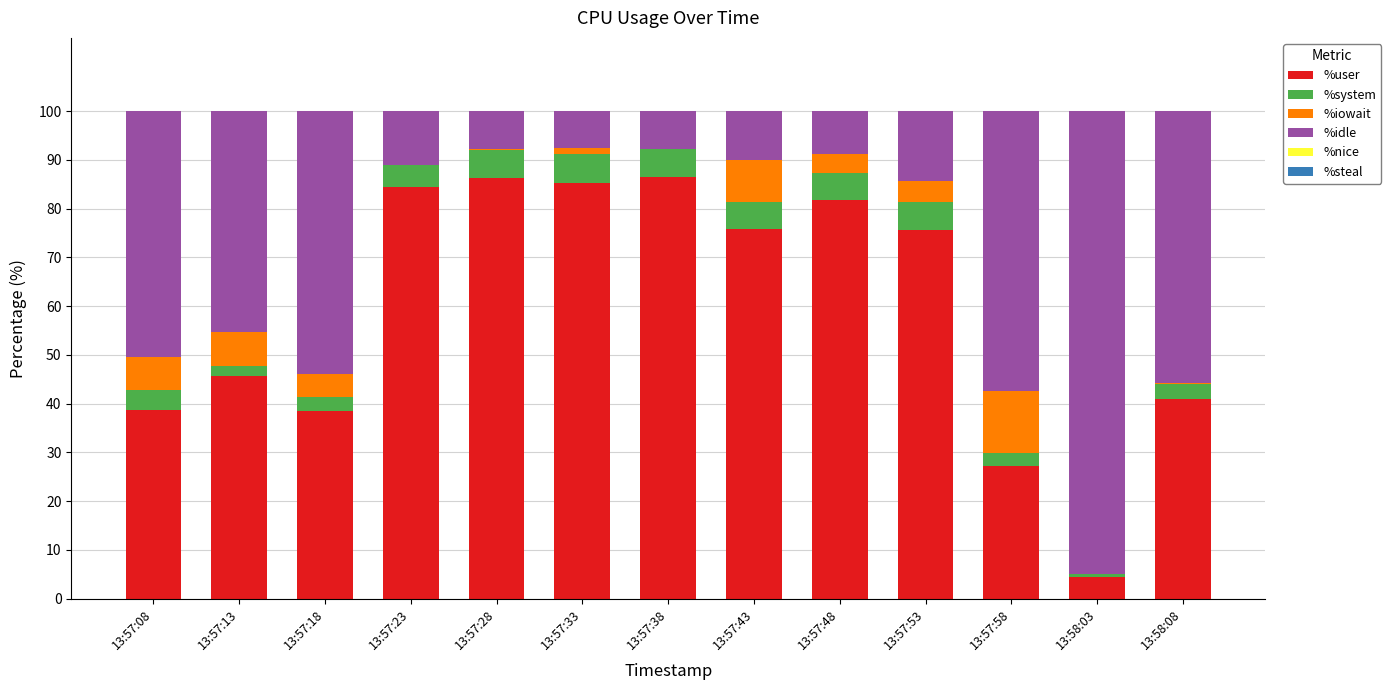

What is the highest value of the %user series?

86.4